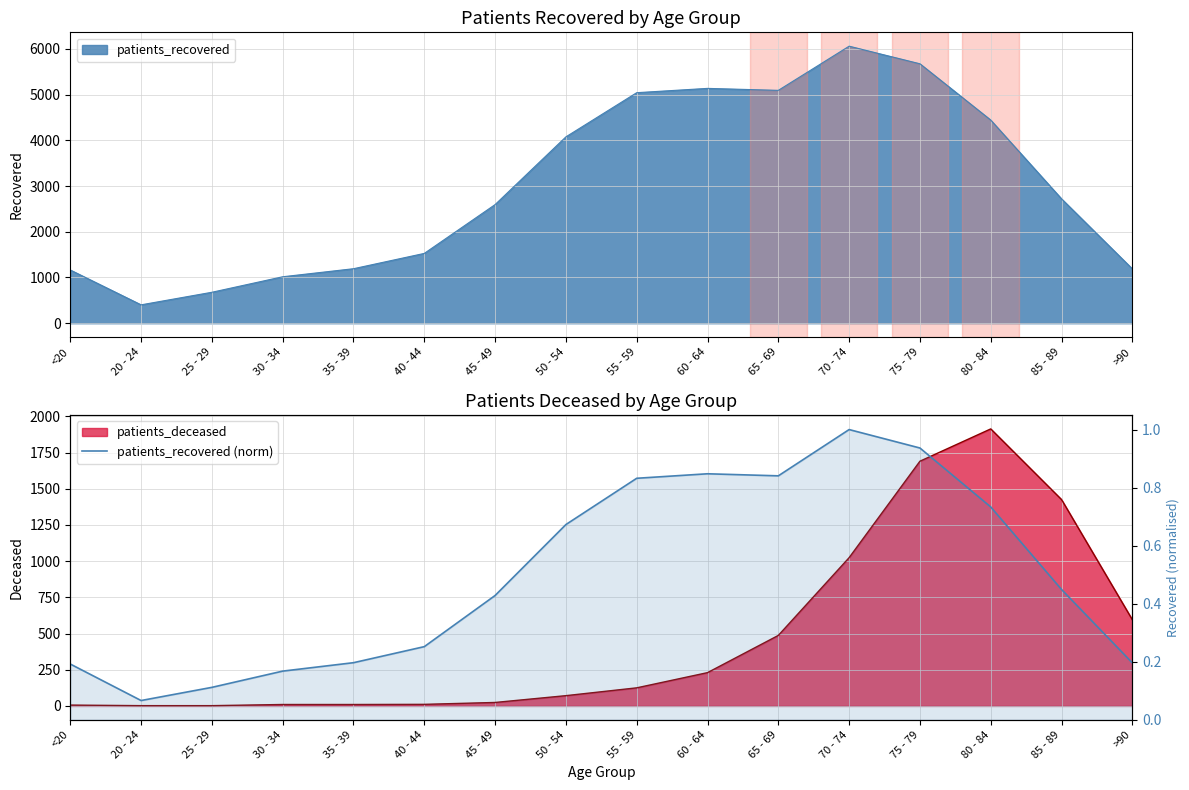

Reading left to right, what are all the values shown in this chart?

0.2	0.1	0.1	0.2	0.2	0.3	0.4	0.7	0.8	0.8	0.8	1.0	0.9	0.7	0.4	0.2